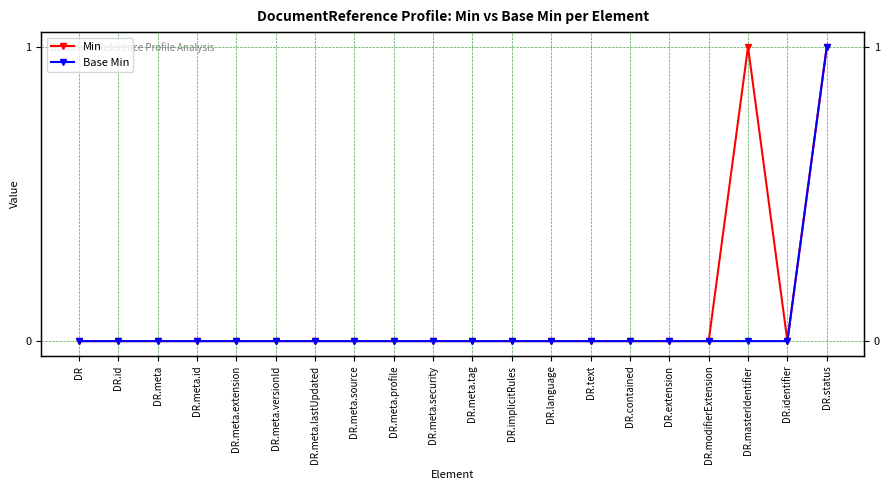

Reading left to right, transcribe all the data shown in this chart.

Min: DR=0	DR.id=0	DR.meta=0	DR.meta.id=0	DR.meta.extension=0	DR.meta.versionId=0	DR.meta.lastUpdated=0	DR.meta.source=0	DR.meta.profile=0	DR.meta.security=0	DR.meta.tag=0	DR.implicitRules=0	DR.language=0	DR.text=0	DR.contained=0	DR.extension=0	DR.modifierExtension=0	DR.masterIdentifier=1	DR.identifier=0	DR.status=1
Base Min: DR=0	DR.id=0	DR.meta=0	DR.meta.id=0	DR.meta.extension=0	DR.meta.versionId=0	DR.meta.lastUpdated=0	DR.meta.source=0	DR.meta.profile=0	DR.meta.security=0	DR.meta.tag=0	DR.implicitRules=0	DR.language=0	DR.text=0	DR.contained=0	DR.extension=0	DR.modifierExtension=0	DR.masterIdentifier=0	DR.identifier=0	DR.status=1